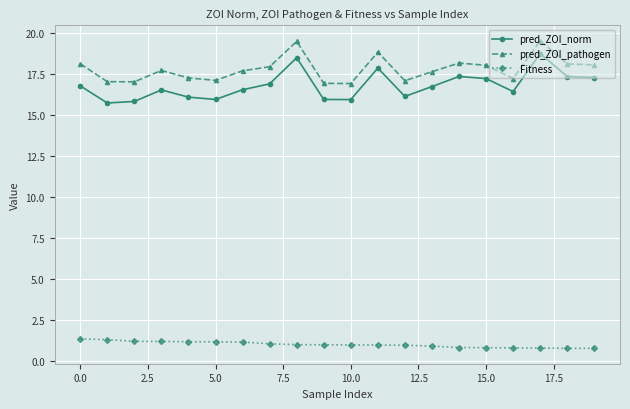

What is the average value of the pred_ZOI_pathogen series?

17.8